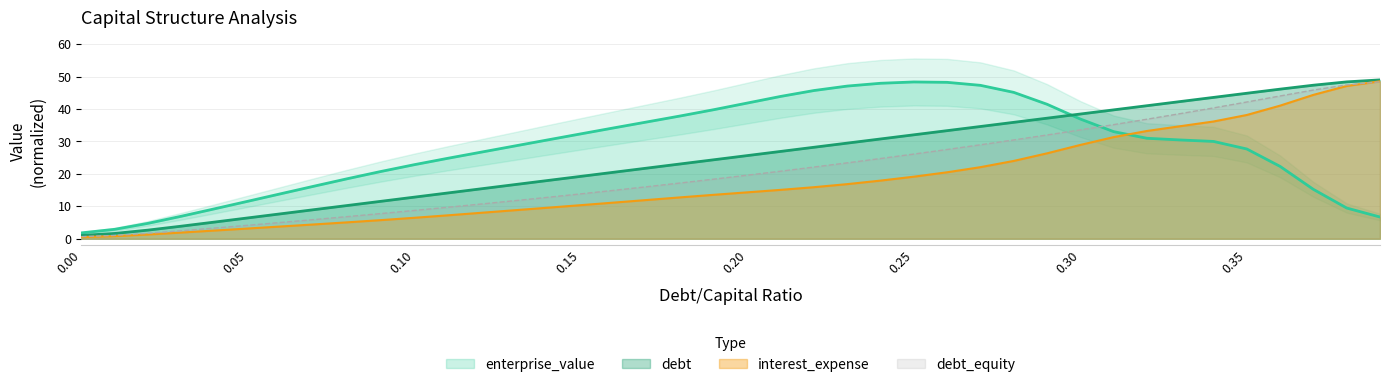

How many intersections are there between enterprise_value and interest_expense?

1